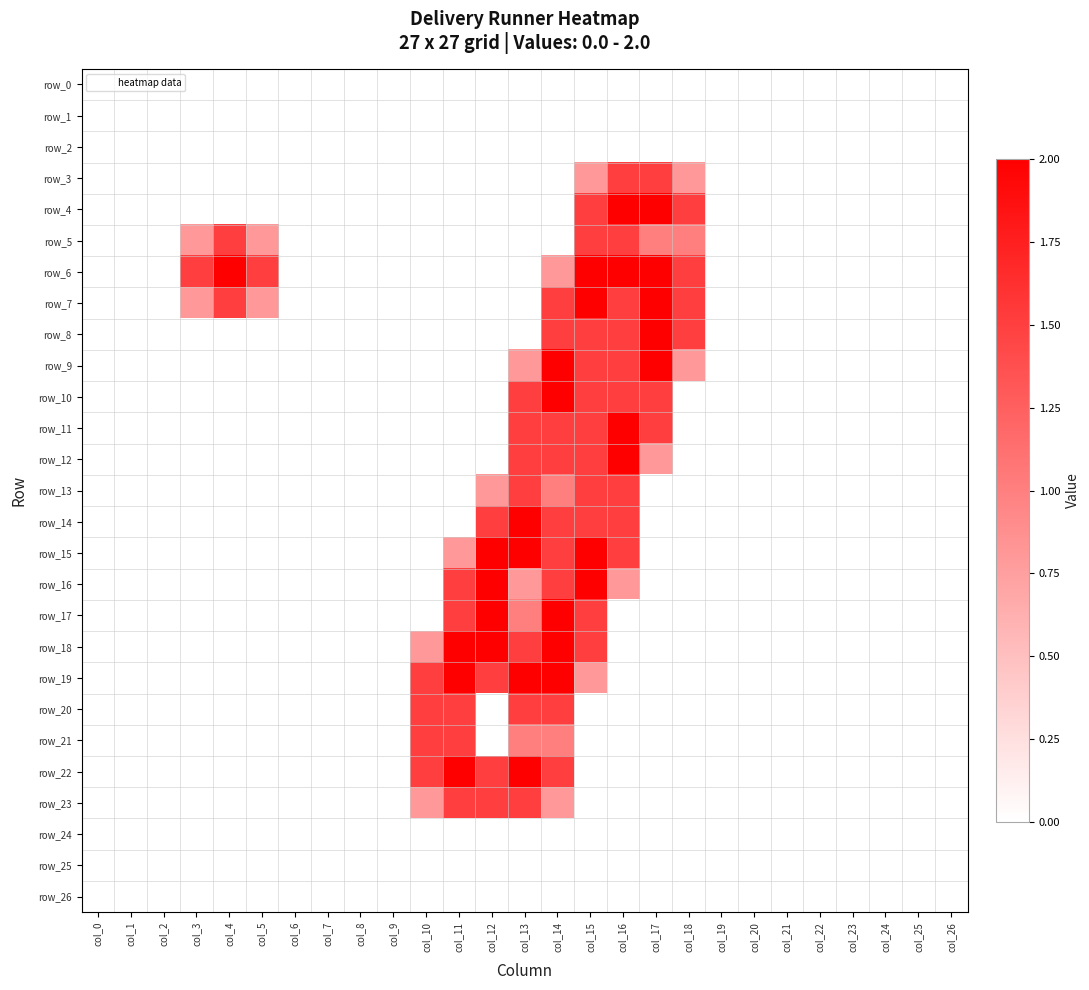

At which category does the chart reach its peak across all series?

col_16